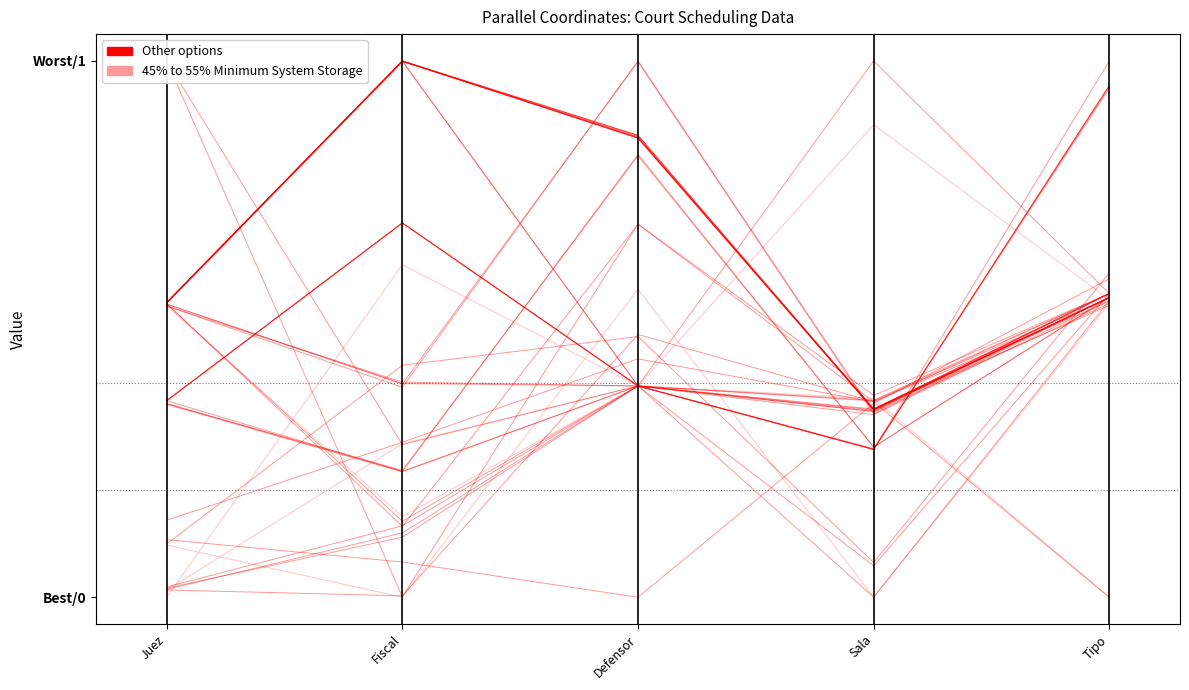

At which category does 45% to 55% Minimum System Storage reach its first local valley?

Sala